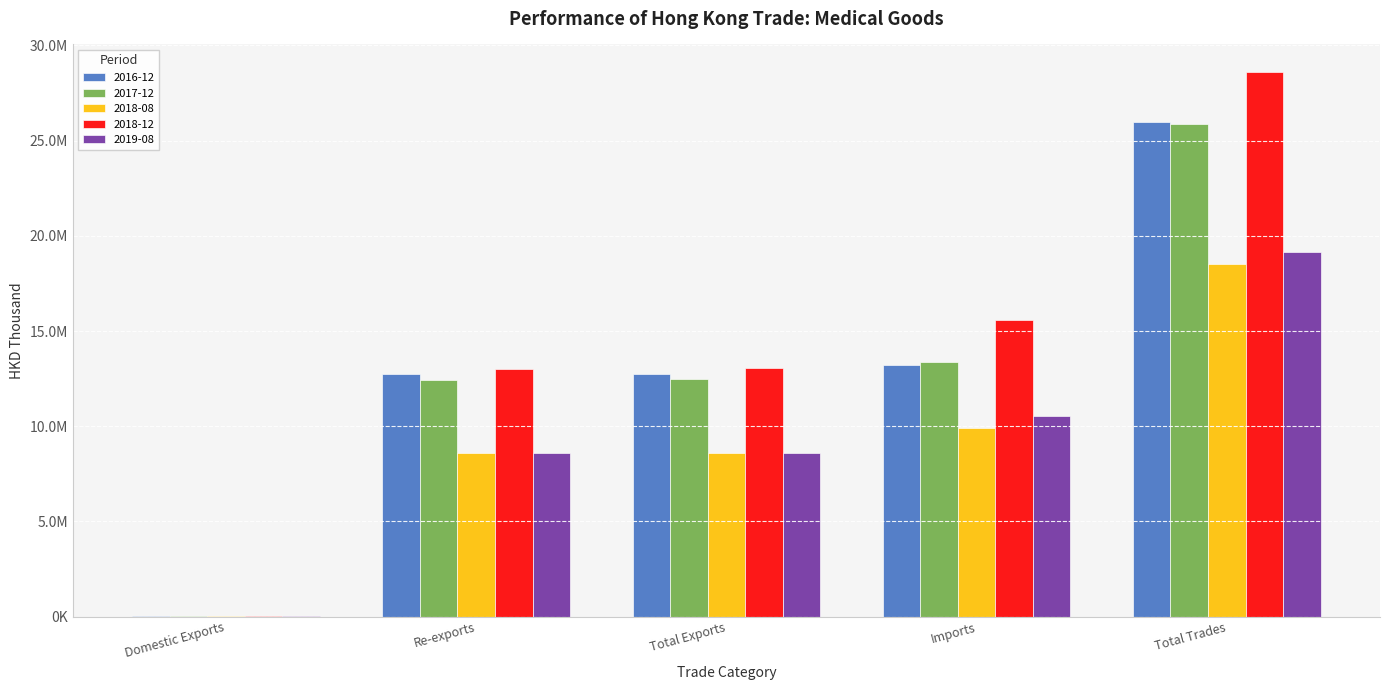

At which label does 2017-12 first exceed 12460916?

Total Exports